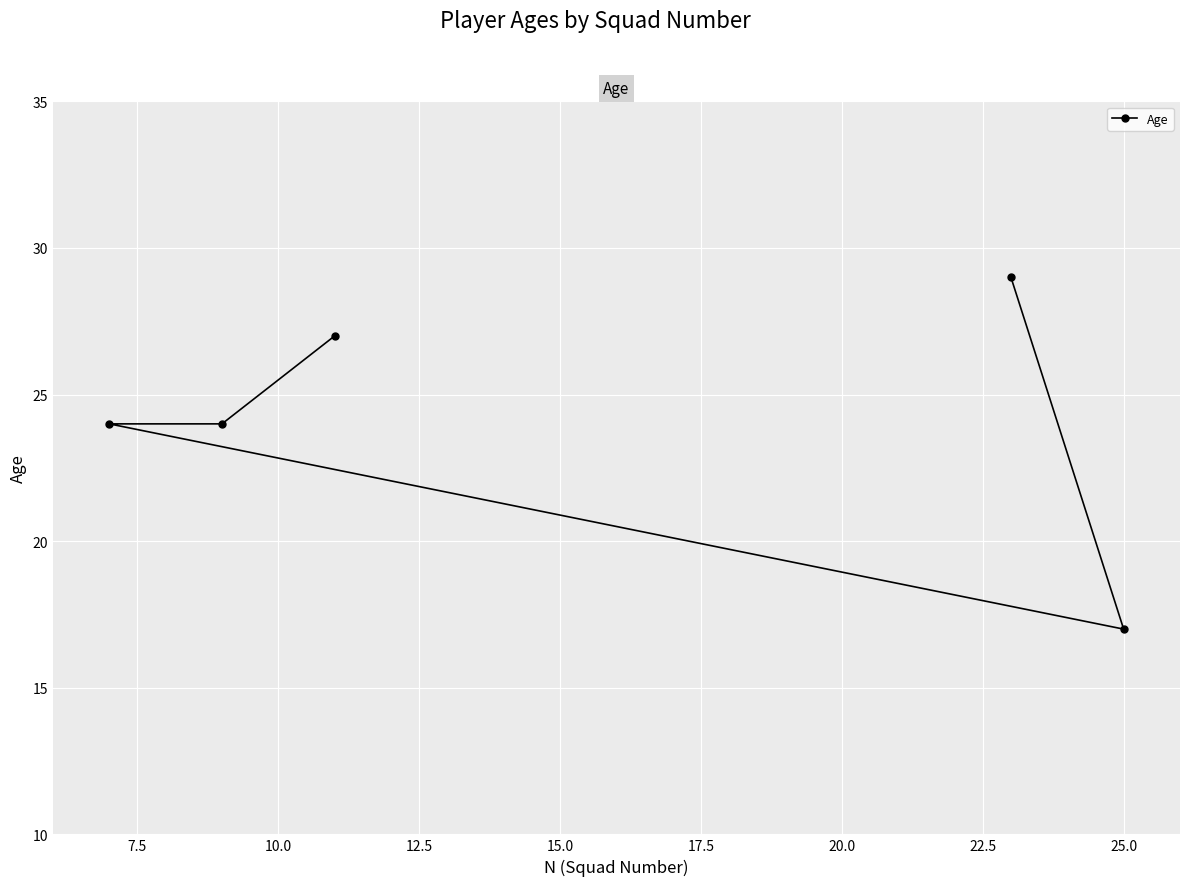

Does the chart display data point markers on the line(s)?

Yes